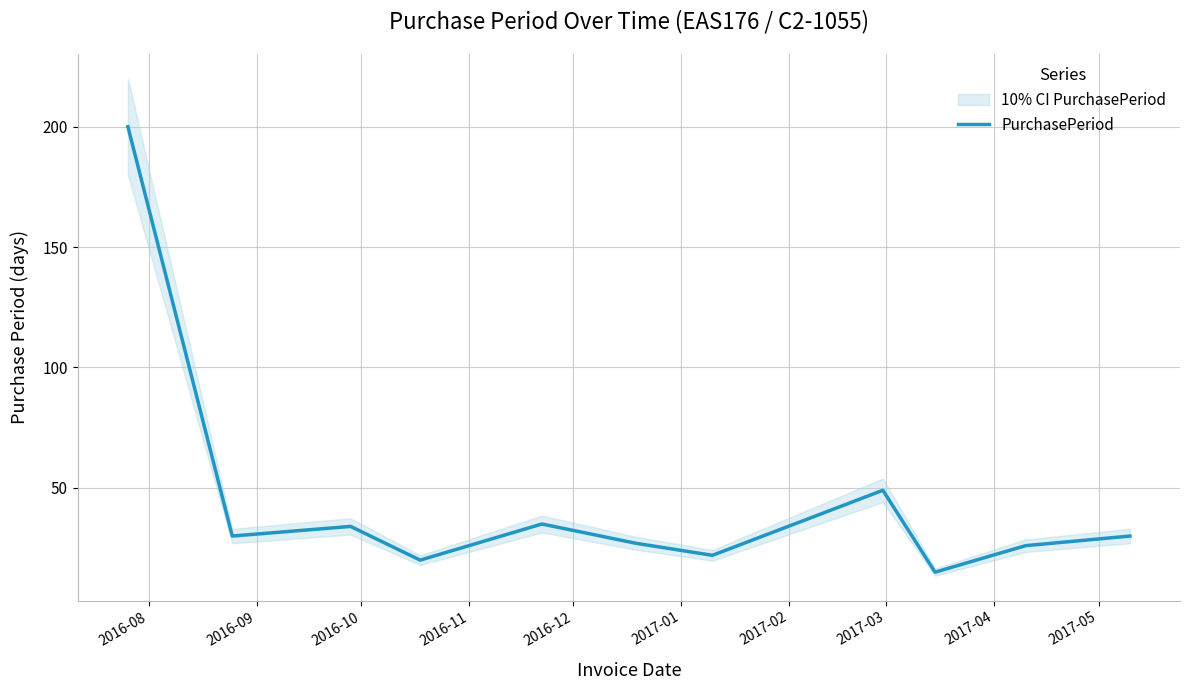

What is the minimum value shown in the chart?

15